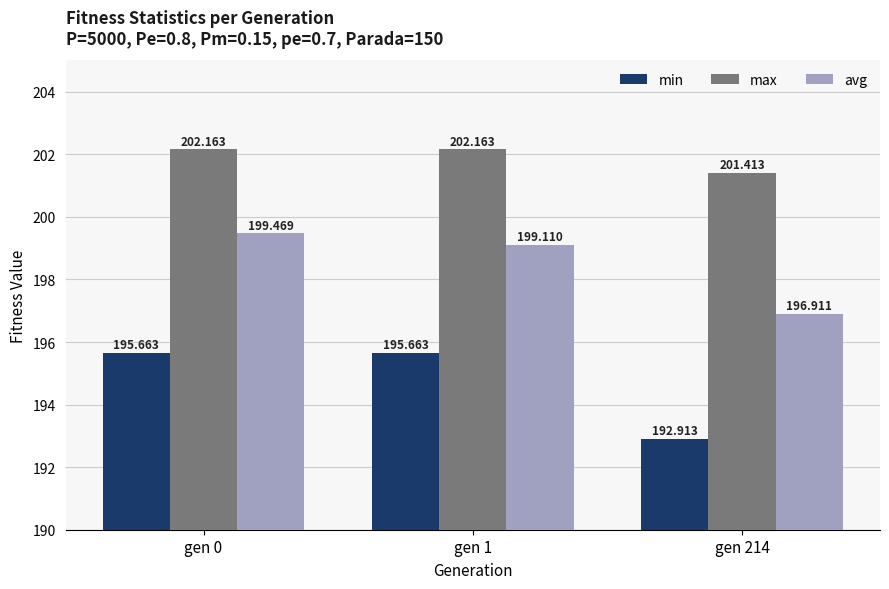

Which category has the lowest value in the min series?

gen 214